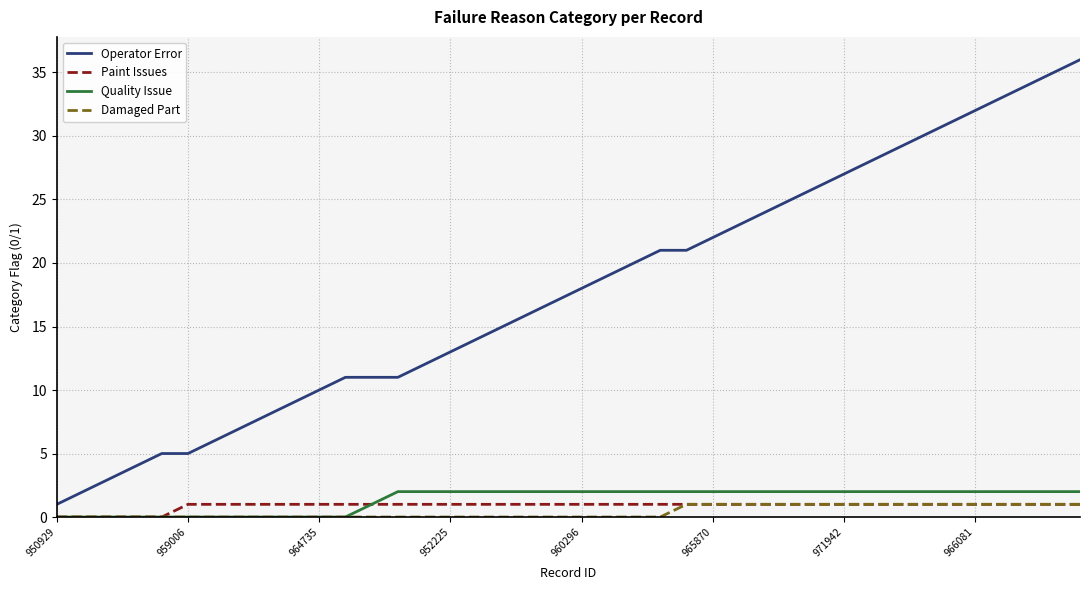

What are all the series names shown in the legend?

Operator Error, Paint Issues, Quality Issue, Damaged Part